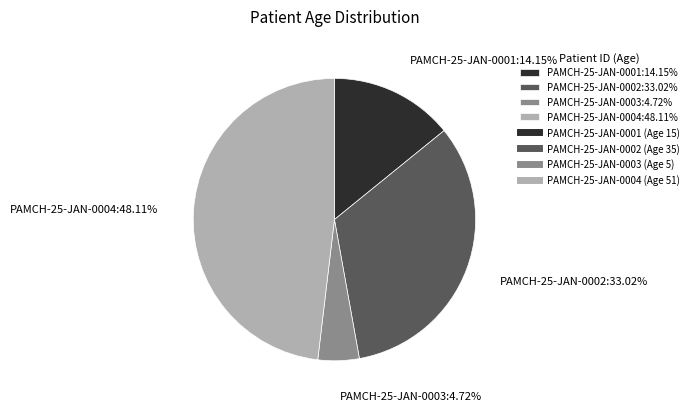

To the nearest percent, what is the combined percentage of PAMCH-25-JAN-0002 and PAMCH-25-JAN-0003?

38%